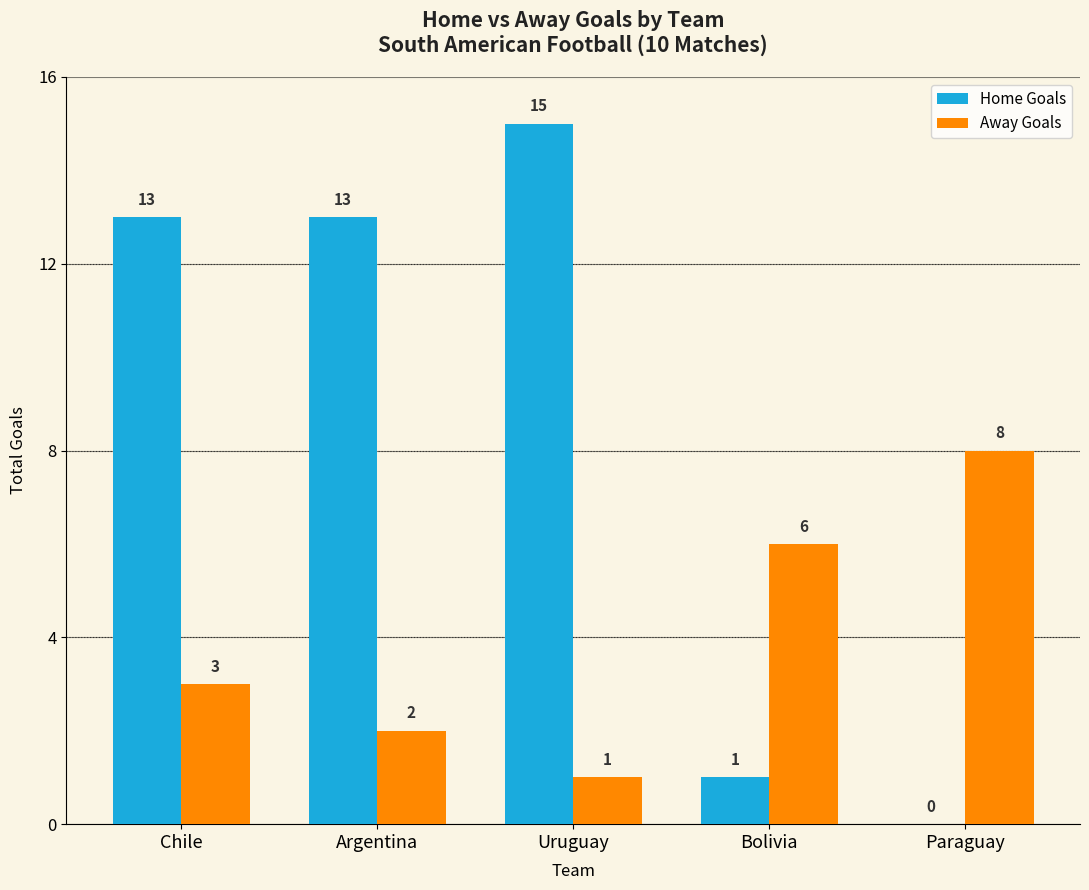

What are all the series names shown in the legend?

Home Goals, Away Goals